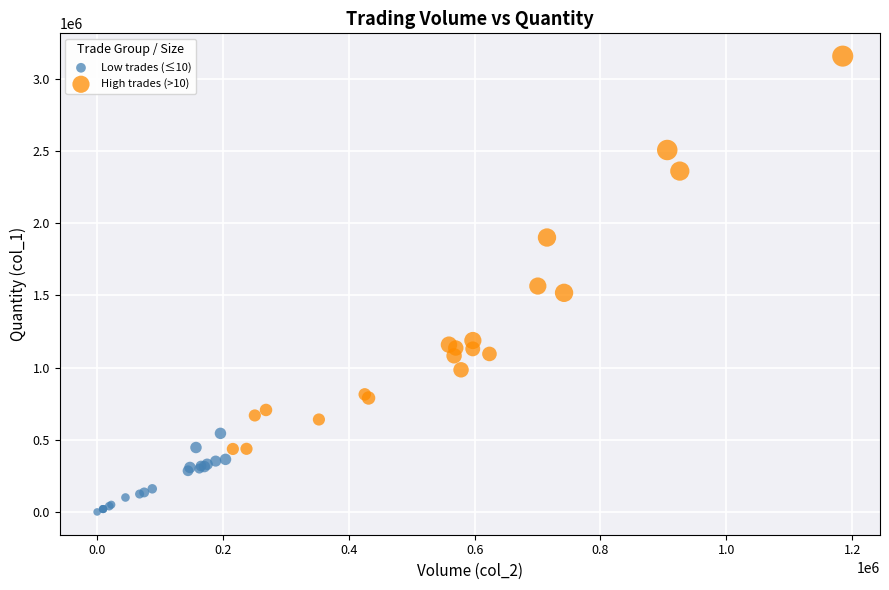

Which series reaches the minimum Y coordinate?

Low trades (≤10)